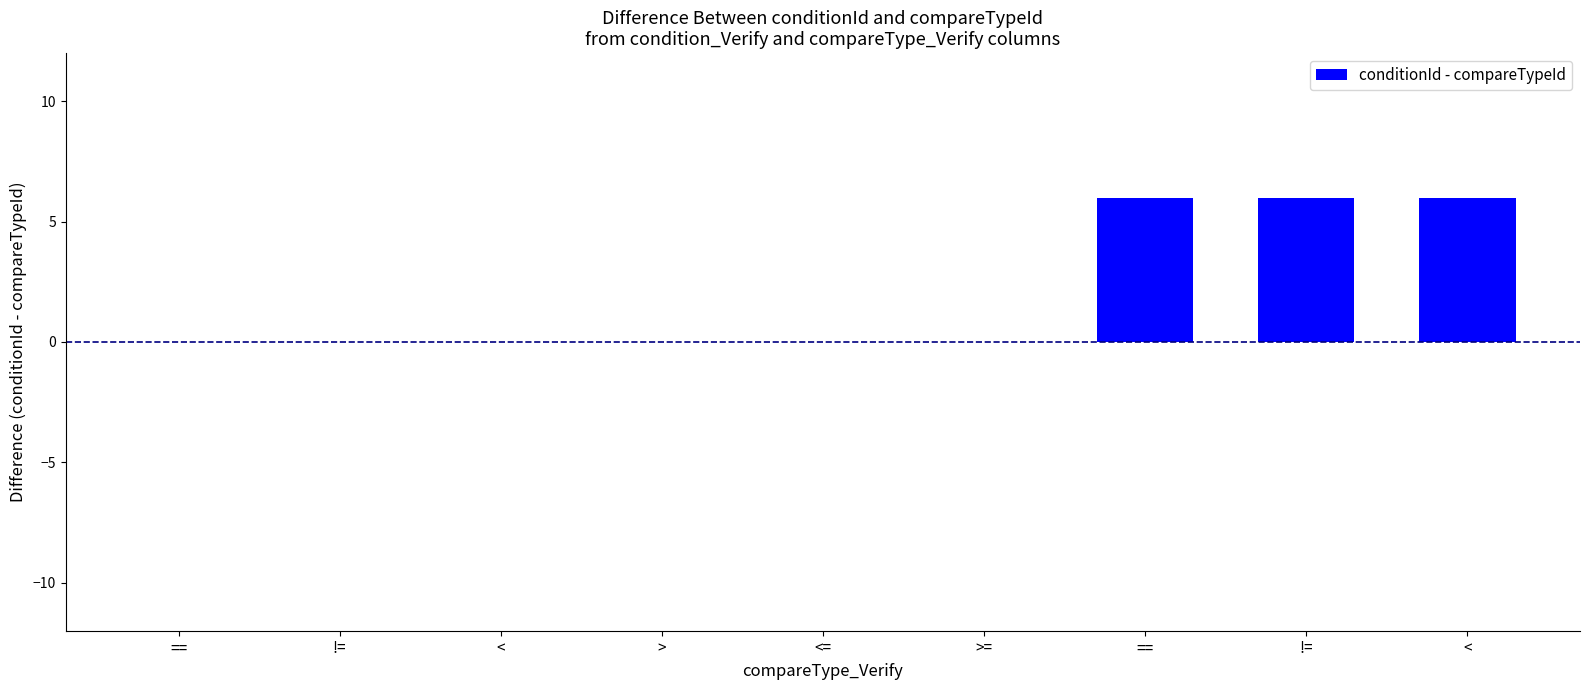

Reading left to right, extract all data points from this chart.

===0	!==0	<=0	>=0	<==0	>==0	===6	!==6	<=6